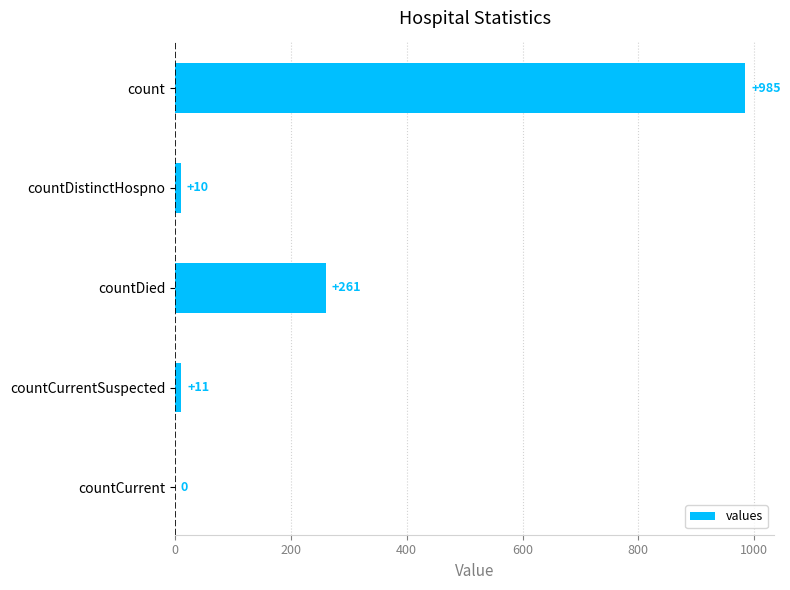

How many data points does each series have?

5